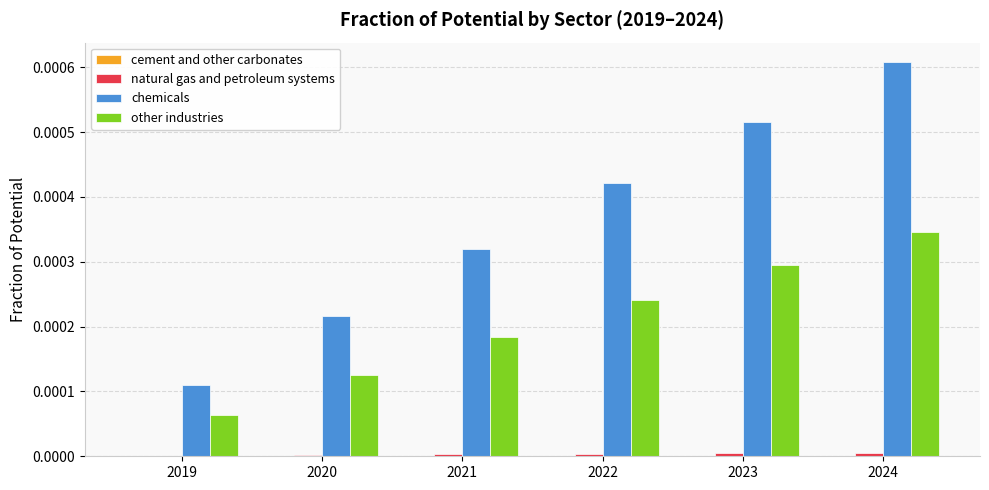

Is it true that other industries equals 0.0 at 2021?

True